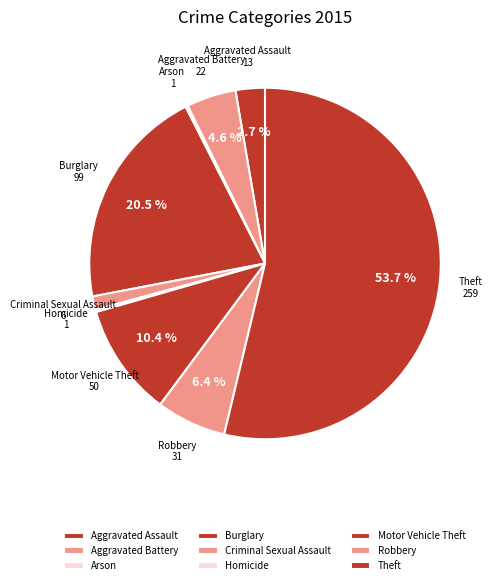

Which category has the biggest portion of the pie?

Theft